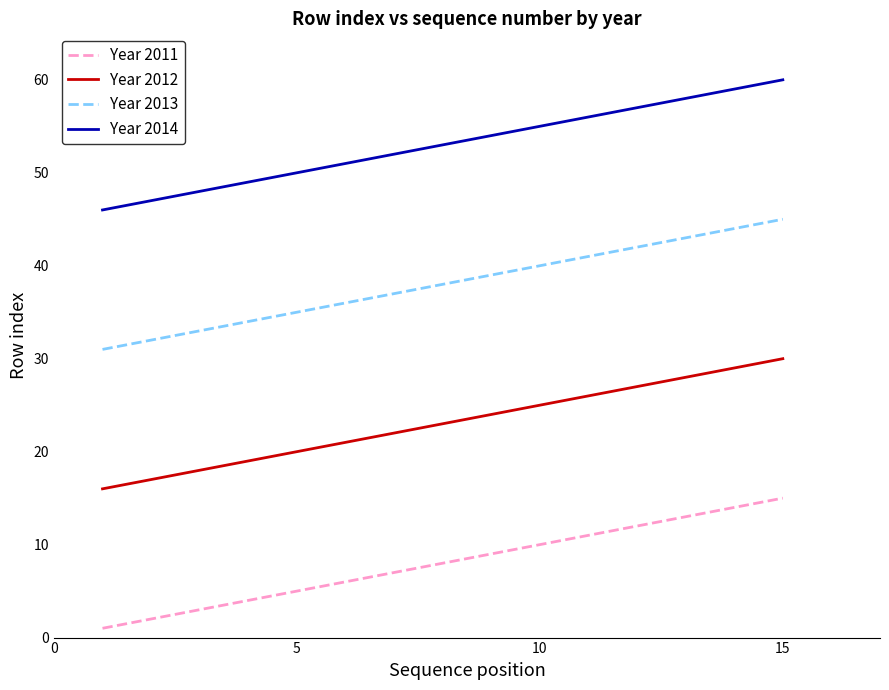

Which series has the largest total across all categories?

Year 2014